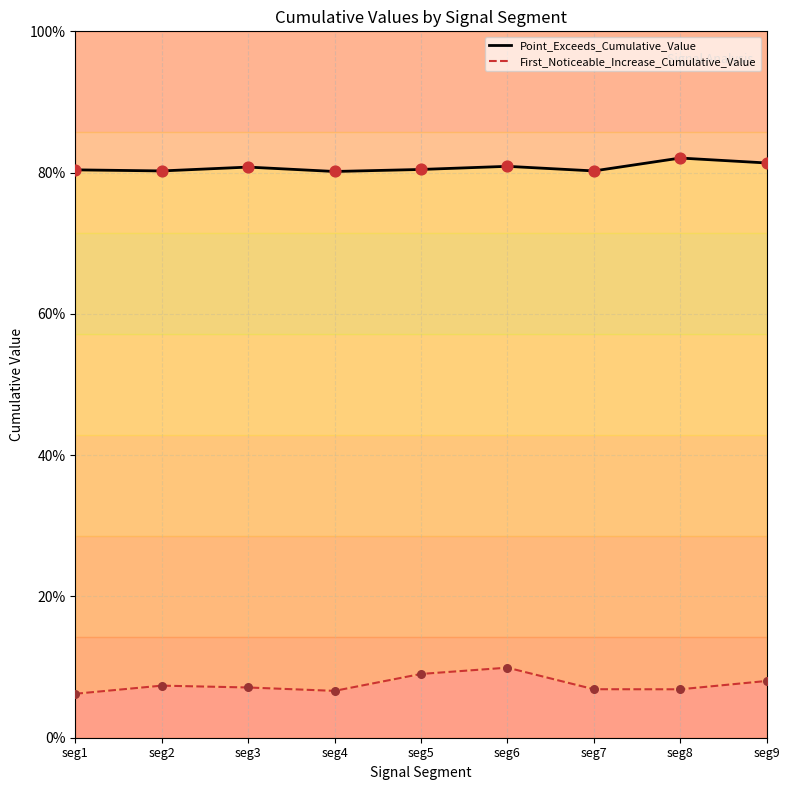

At how many categories does at least one series exceed 0?

9